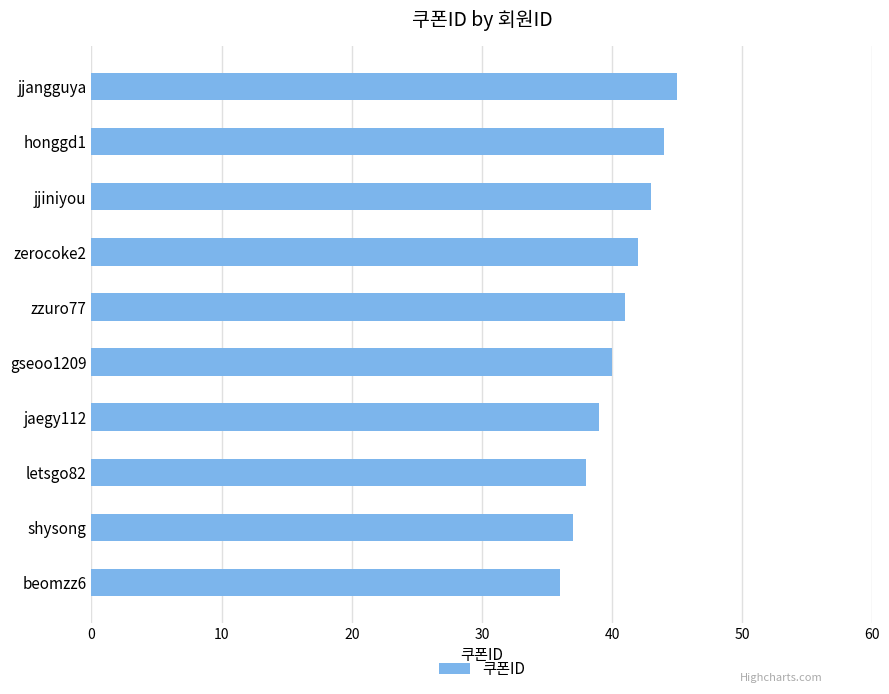

What is the difference between the second highest and minimum values?

8